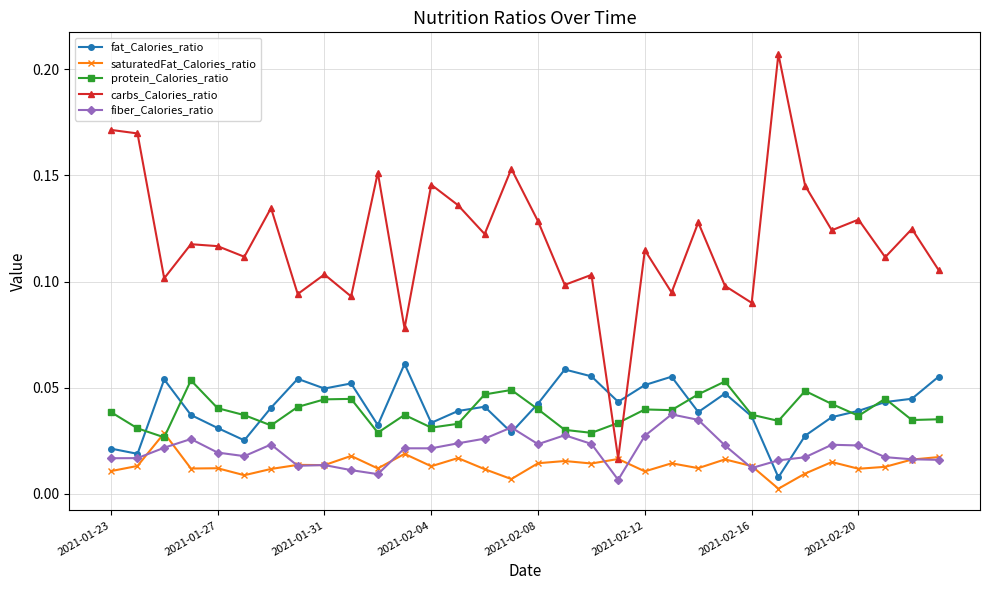

At how many categories does at least one series exceed 0?

32